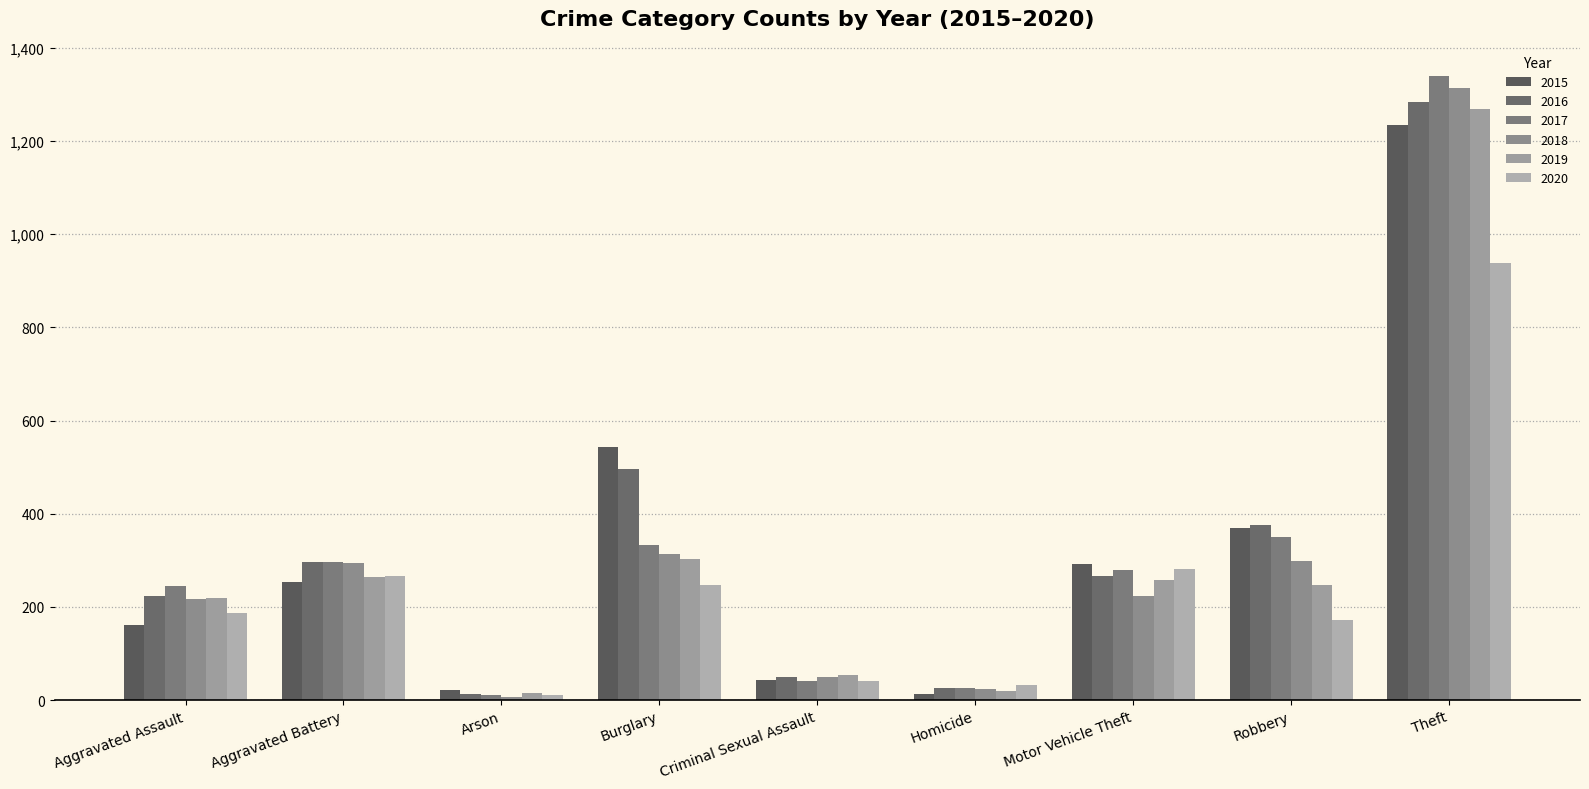

What is the lowest value of the 2015 series?

13